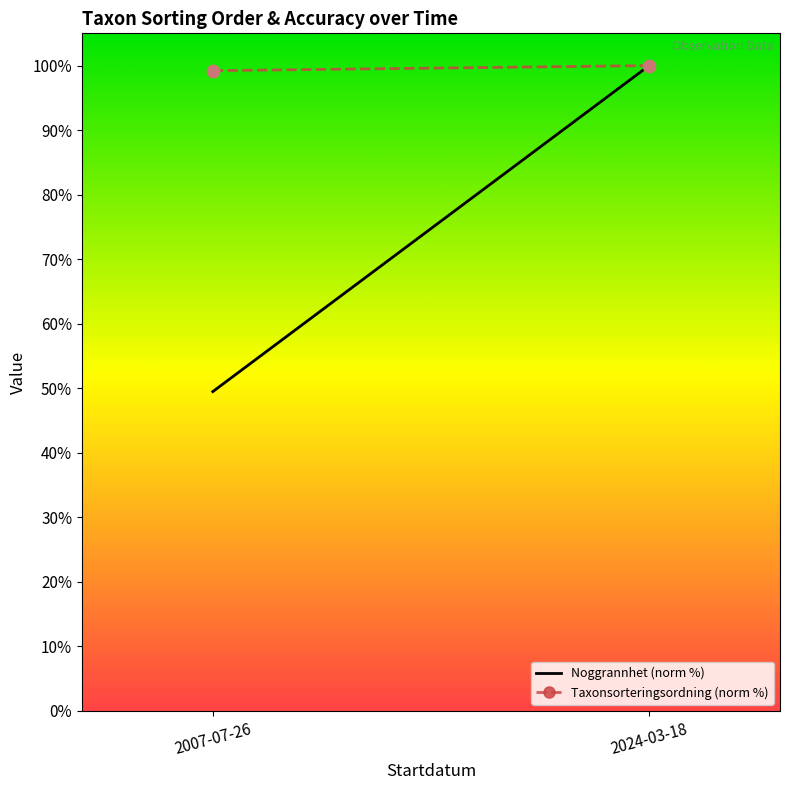

What is the average Y value?

99.6